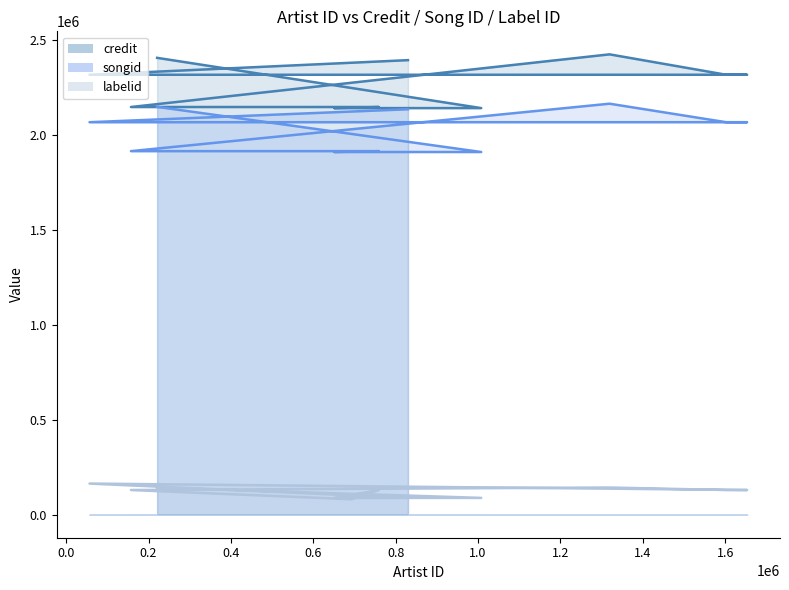

At which label does labelid_line reach its peak?

1.6